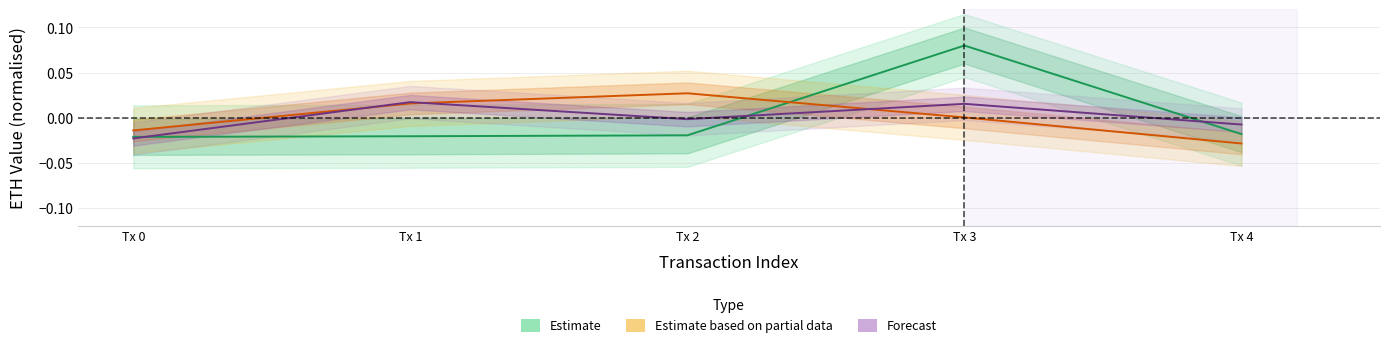

Which category has the highest value across all series?

Tx 3